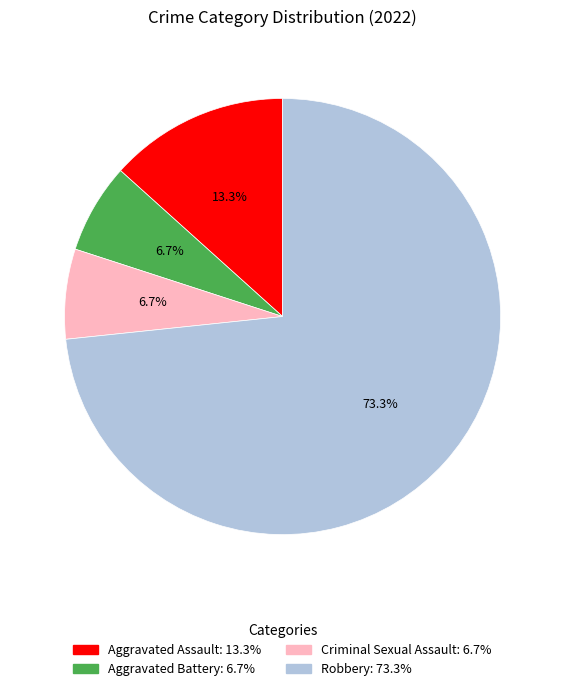

Count the number of slices in the pie.

4